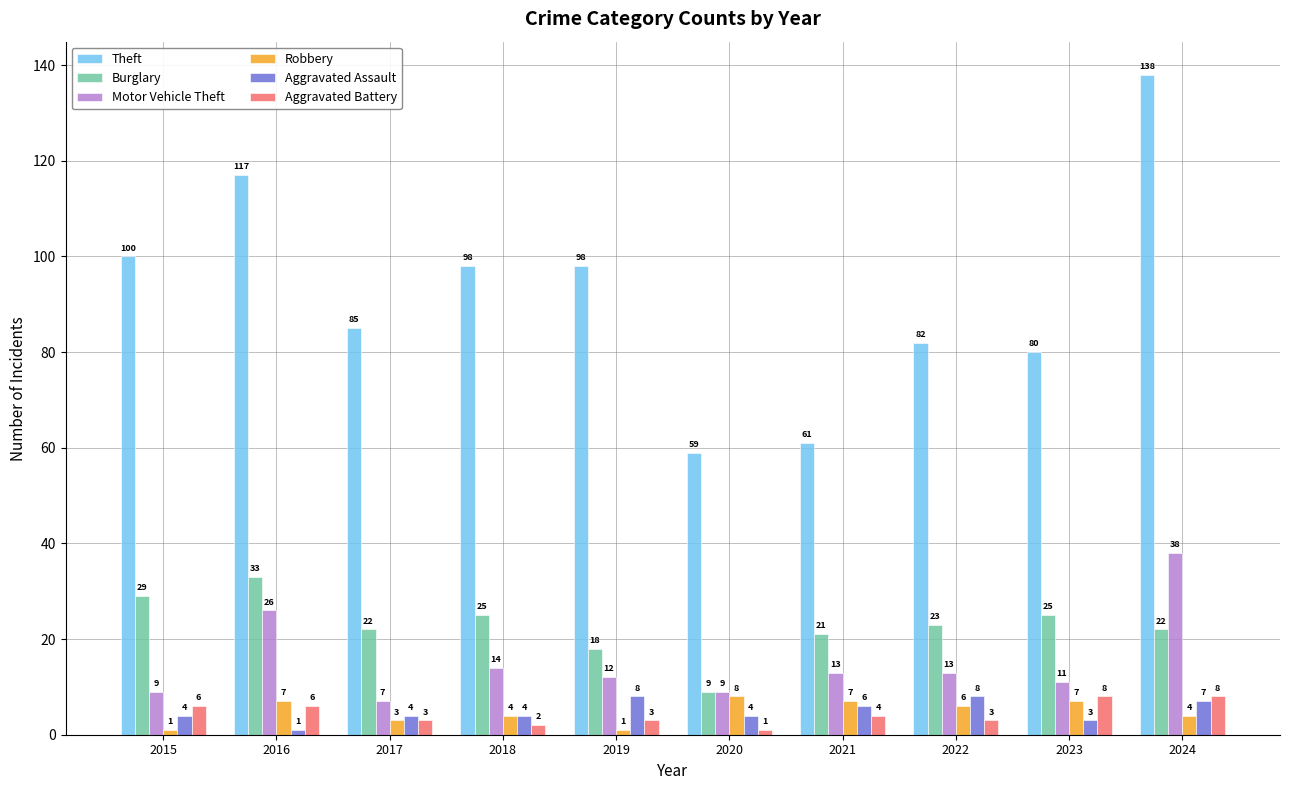

True or false: Motor Vehicle Theft has a value of 21 at 2024.

False